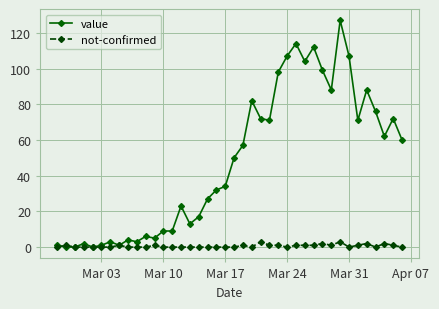

Which series has the largest total across all categories?

value